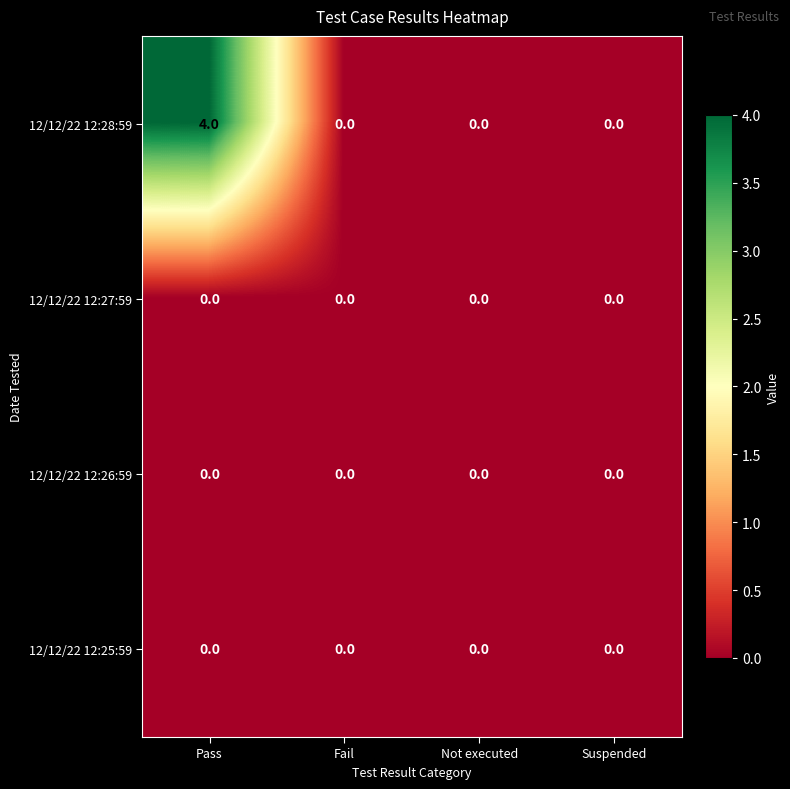

What is the spread (max minus min) of values at Pass?

4